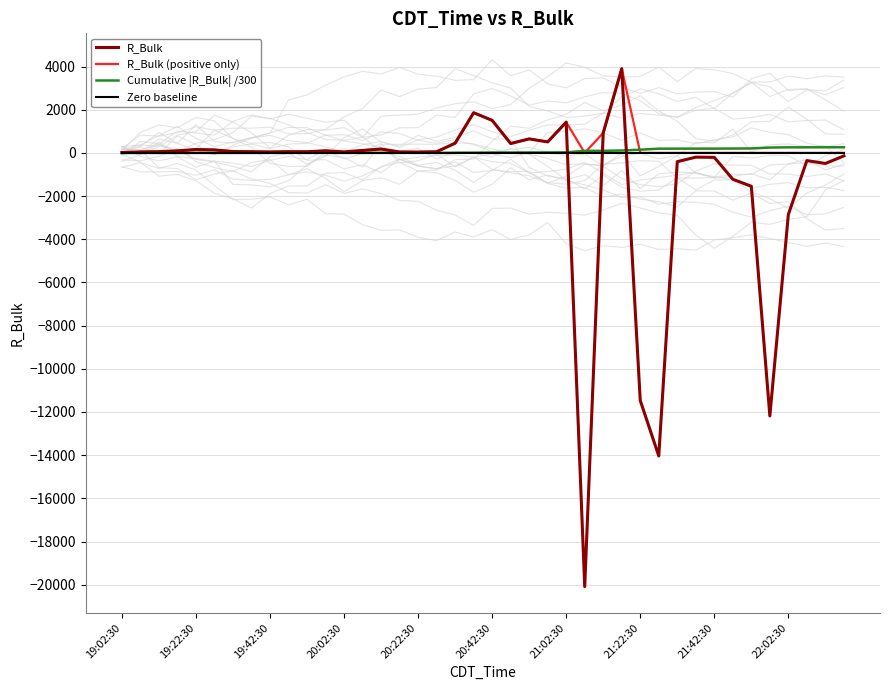

What is the average value of the Cumulative |R_Bulk| /300 series?

77.5